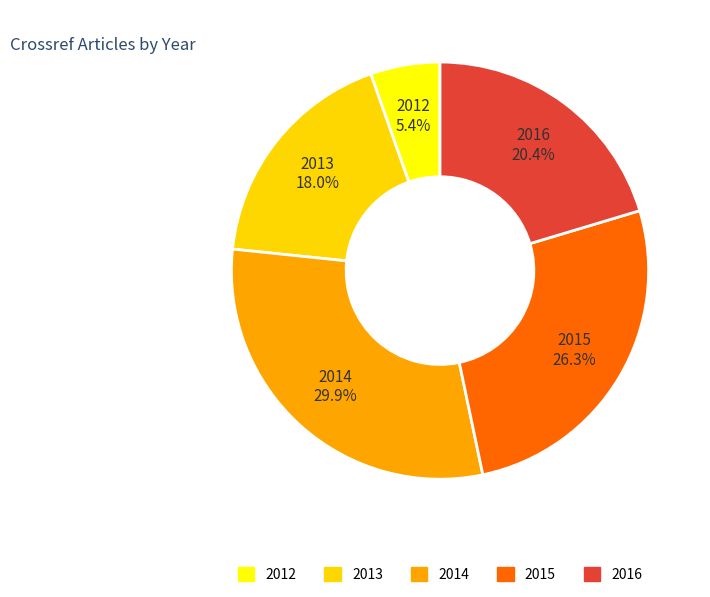

To the nearest percent, what is the average slice percentage?

20%